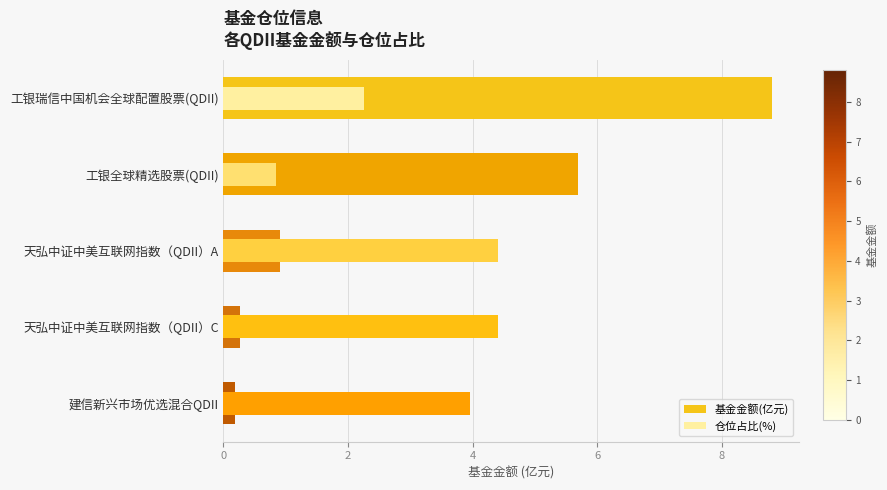

At how many categories does at least one series exceed 0?

5